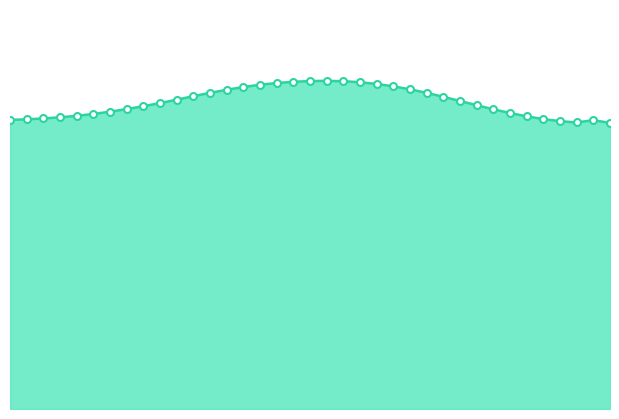

Rank the categories by value from highest to lowest.

20, 19, 21, 18, 22, 17, 23, 16, 24, 15, 25, 14, 13, 26, 12, 27, 11, 28, 10, 29, 9, 8, 30, 7, 31, 6, 5, 32, 4, 3, 33, 2, 1, 36, 34, 35, 37